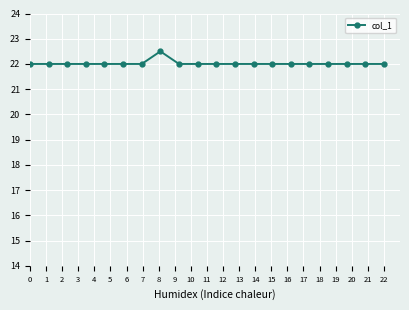

What is the minimum value shown in the chart?

22.0